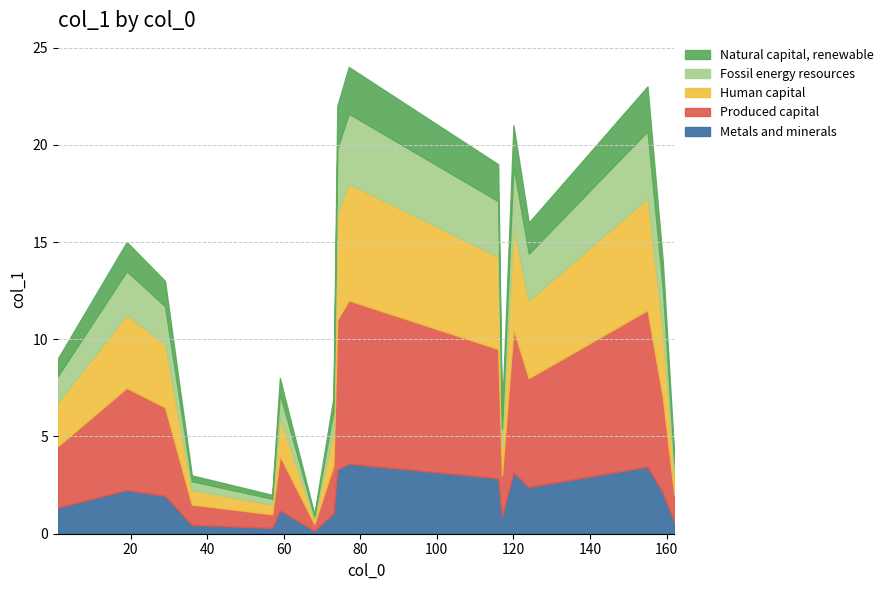

List the labels in order of value, smallest first.

68, 57, 36, 162, 117, 73, 59, 1, 29, 159, 19, 124, 116, 120, 74, 155, 77